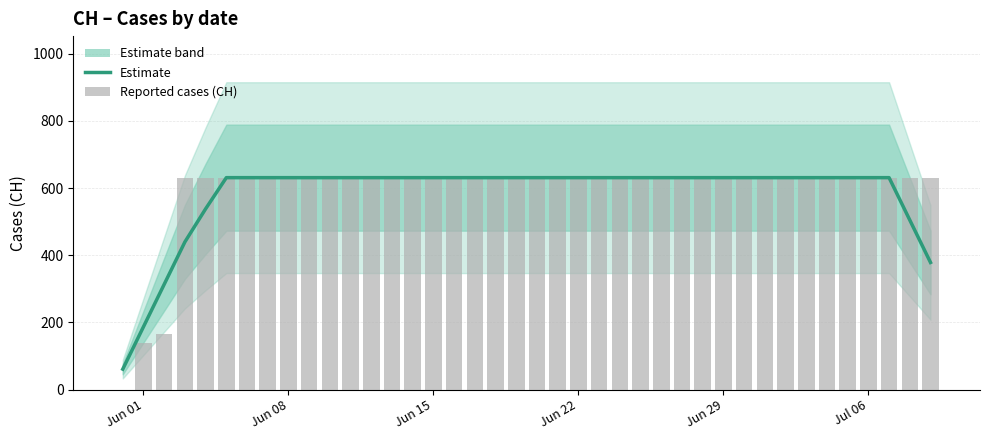

Rank the series by their average value, from highest to lowest.

Raw CH, Estimate (CH)